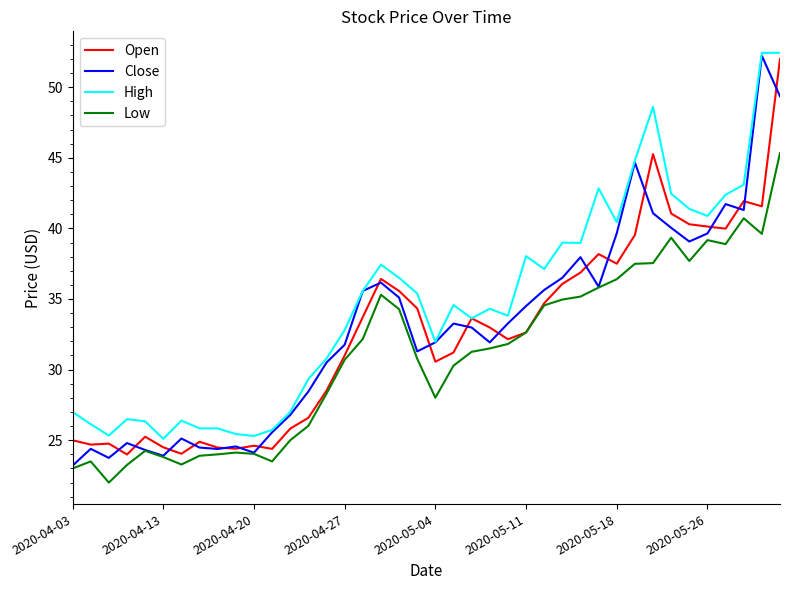

Which series has the largest total across all categories?

High